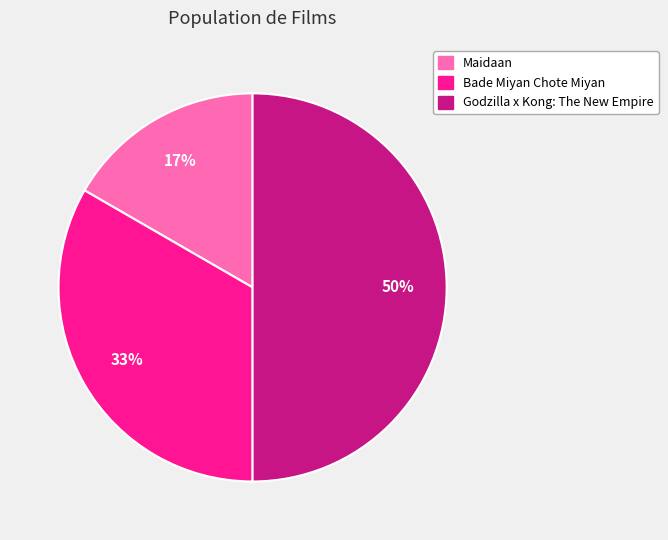

Is Maidaan the majority of the pie?

No